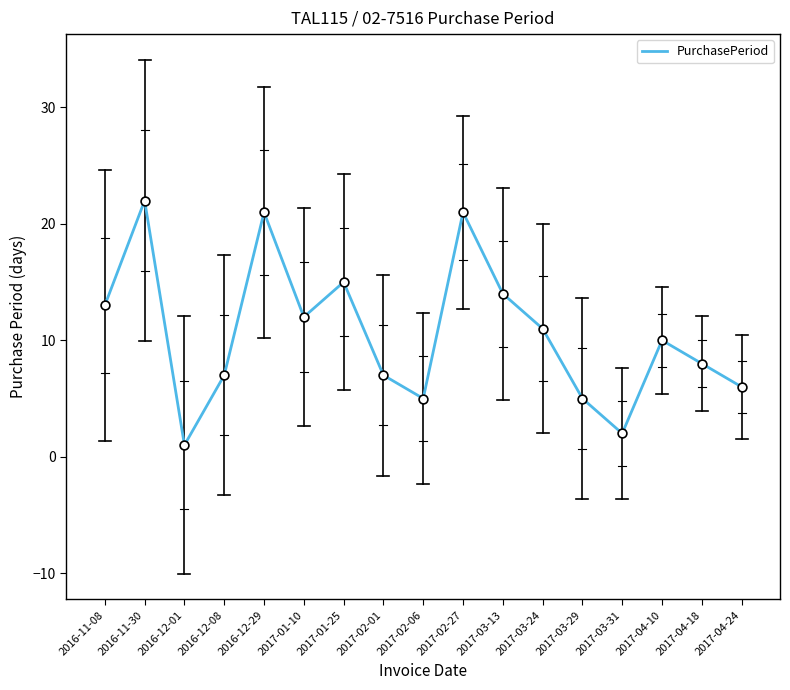

Approximately how many times larger is the value at 2017-04-18 compared to 2017-02-27?

0.4